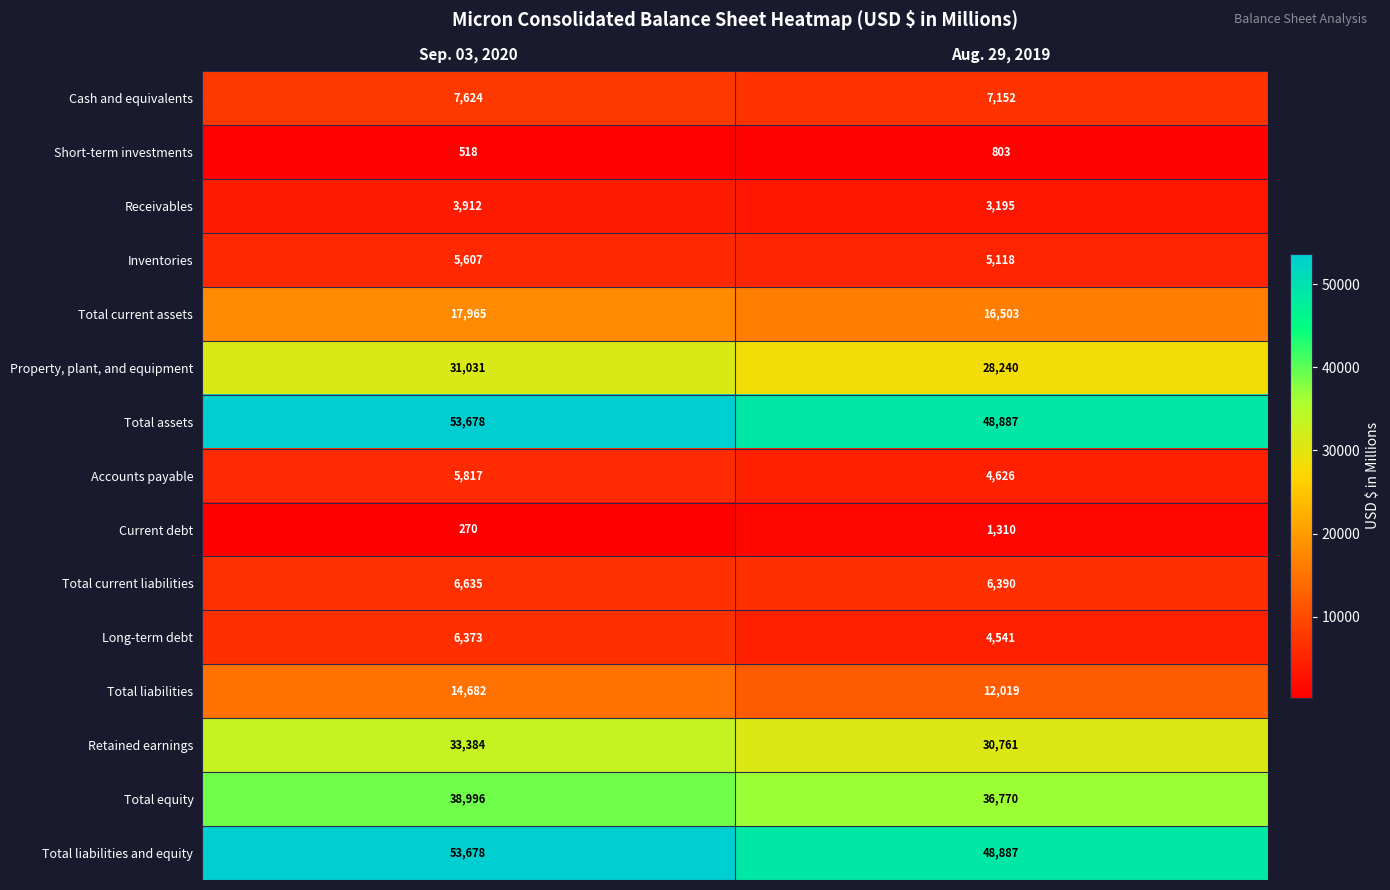

What is the difference between the Current debt values at Aug. 29, 2019 and Sep. 03, 2020?

1040